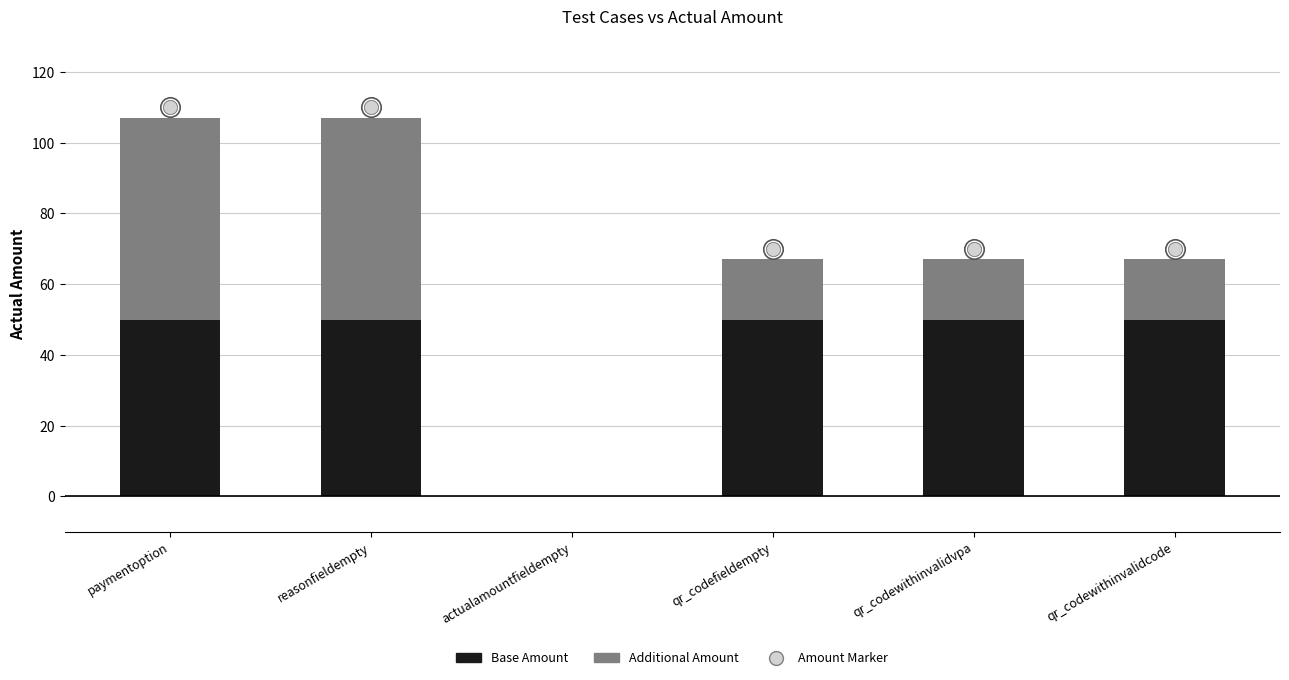

The value of Base Amount at qr_codefieldempty is 50. True or false?

True